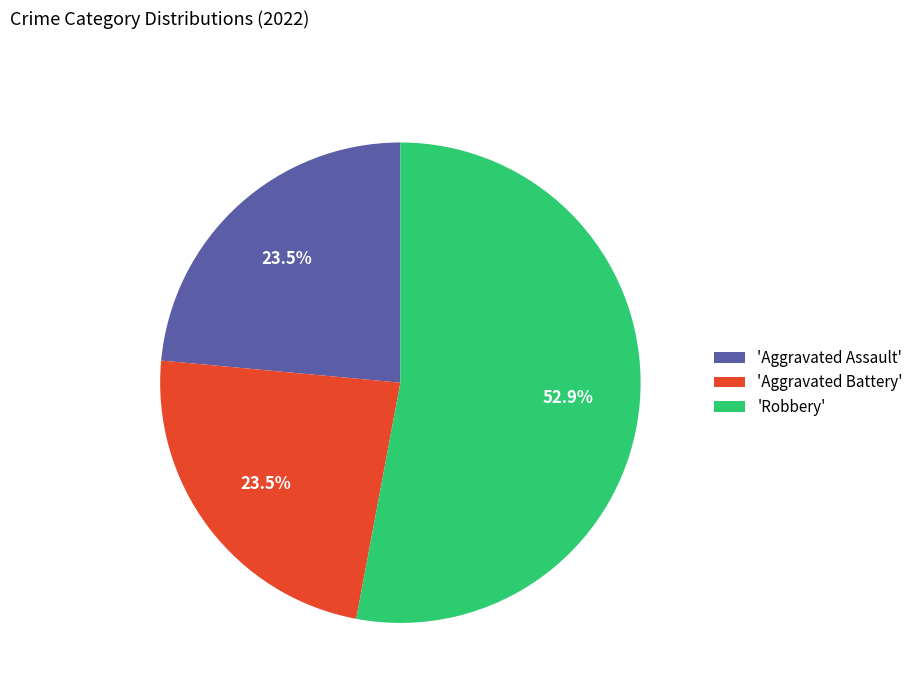

How many slices are in this pie chart?

3